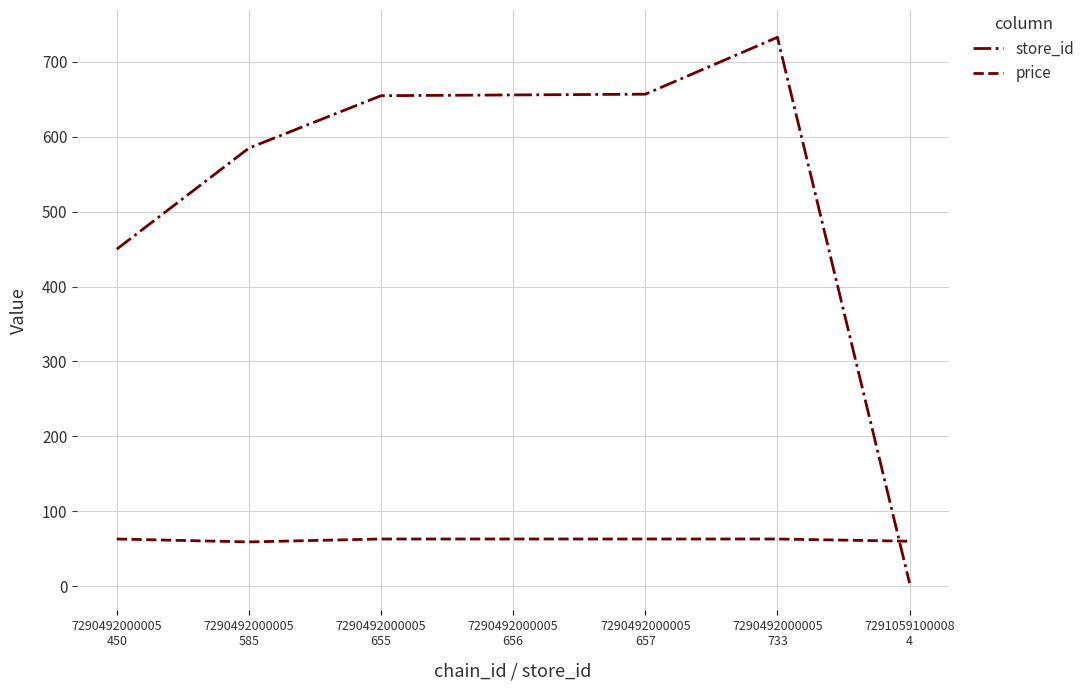

The price series shows 62.9 at 7290492000005
657. True or false?

True